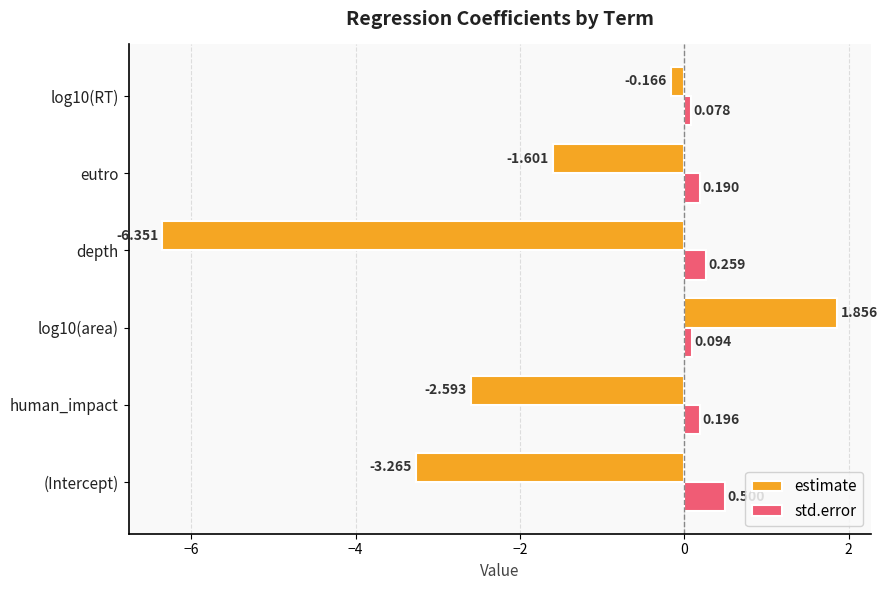

Count the std.error values in the range 0 to 1.

6